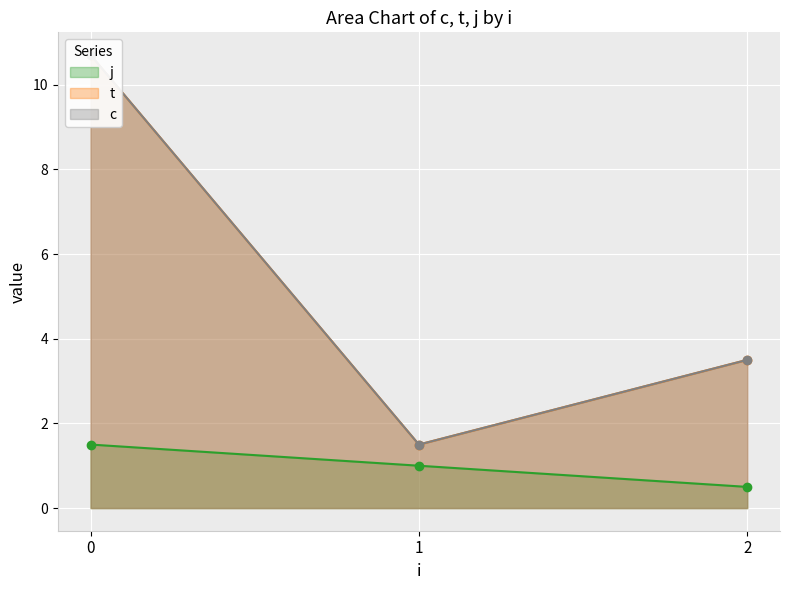

Rank the categories by j value from highest to lowest.

0, 1, 2